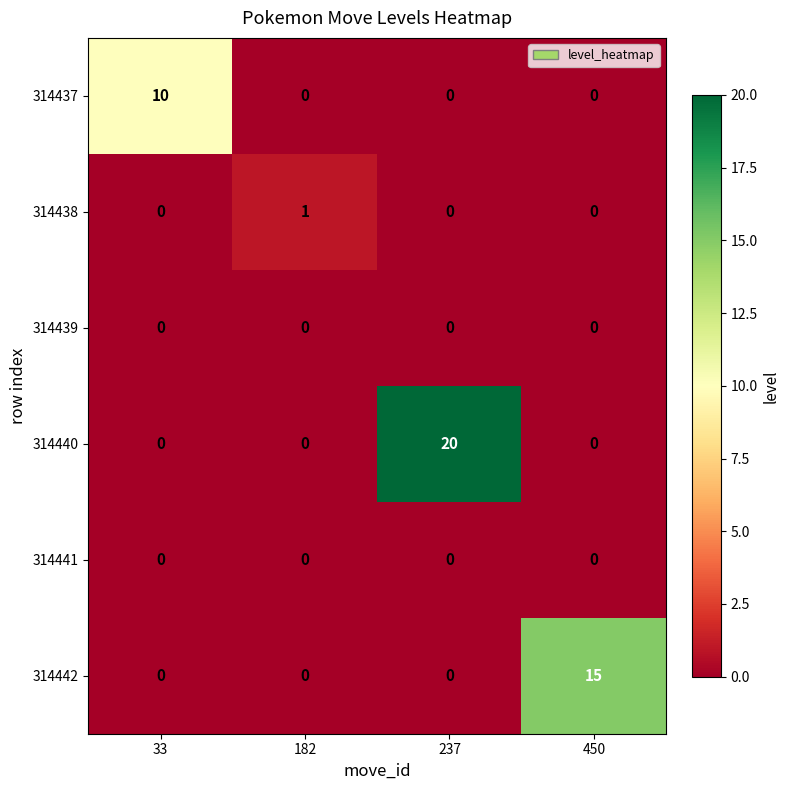

The 314441 series shows 0 at 450. True or false?

True